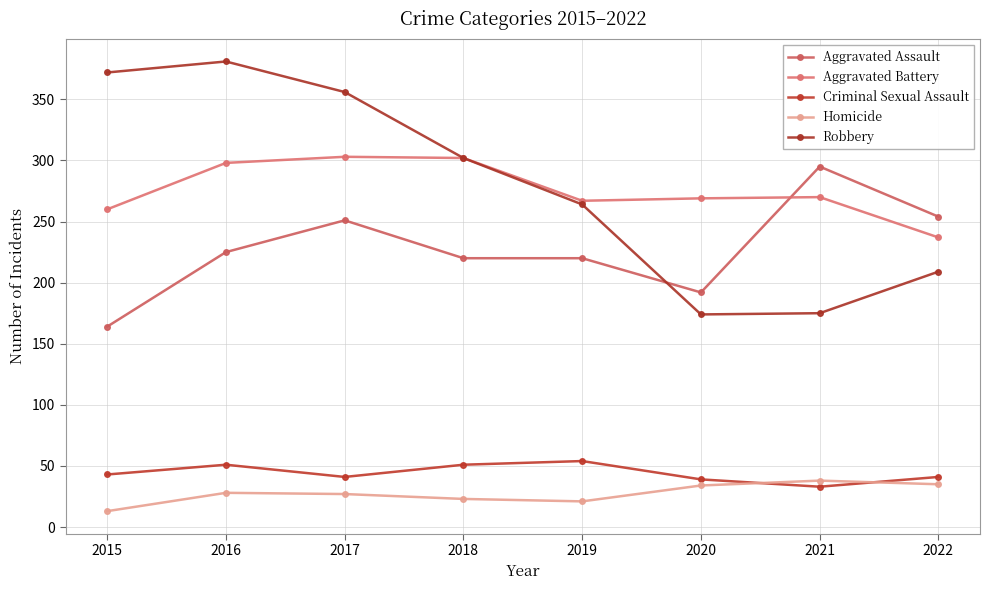

Which series has the largest total across all categories?

Robbery